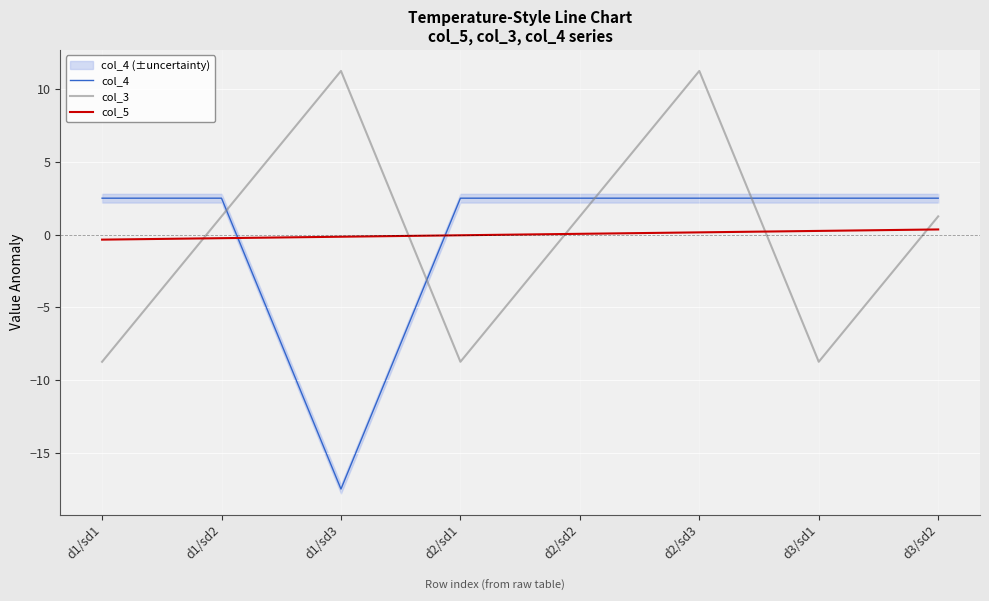

What are all the series names shown in the legend?

col_4, col_3, col_5